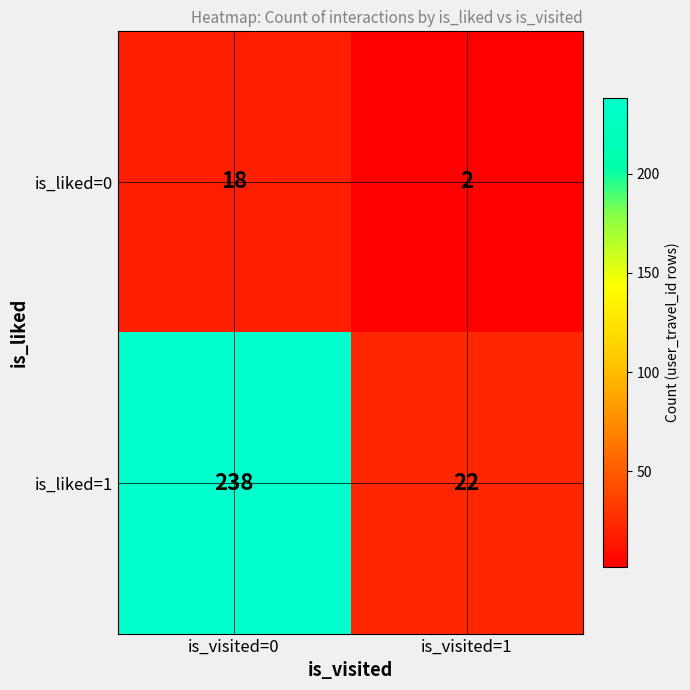

At which category is the sum across all series the highest?

is_visited=0